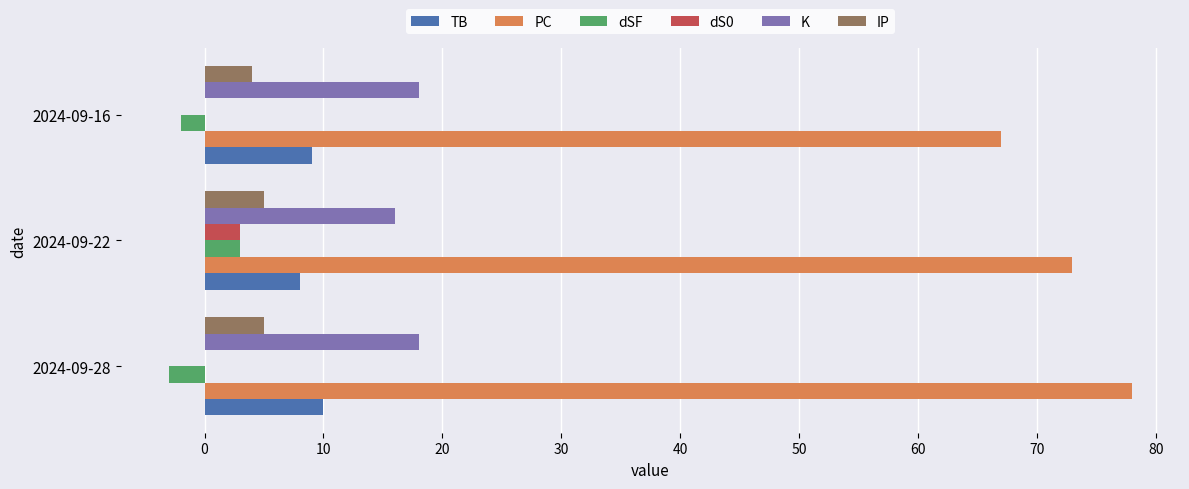

What are all the series names shown in the legend?

TB, PC, dSF, dS0, K, IP